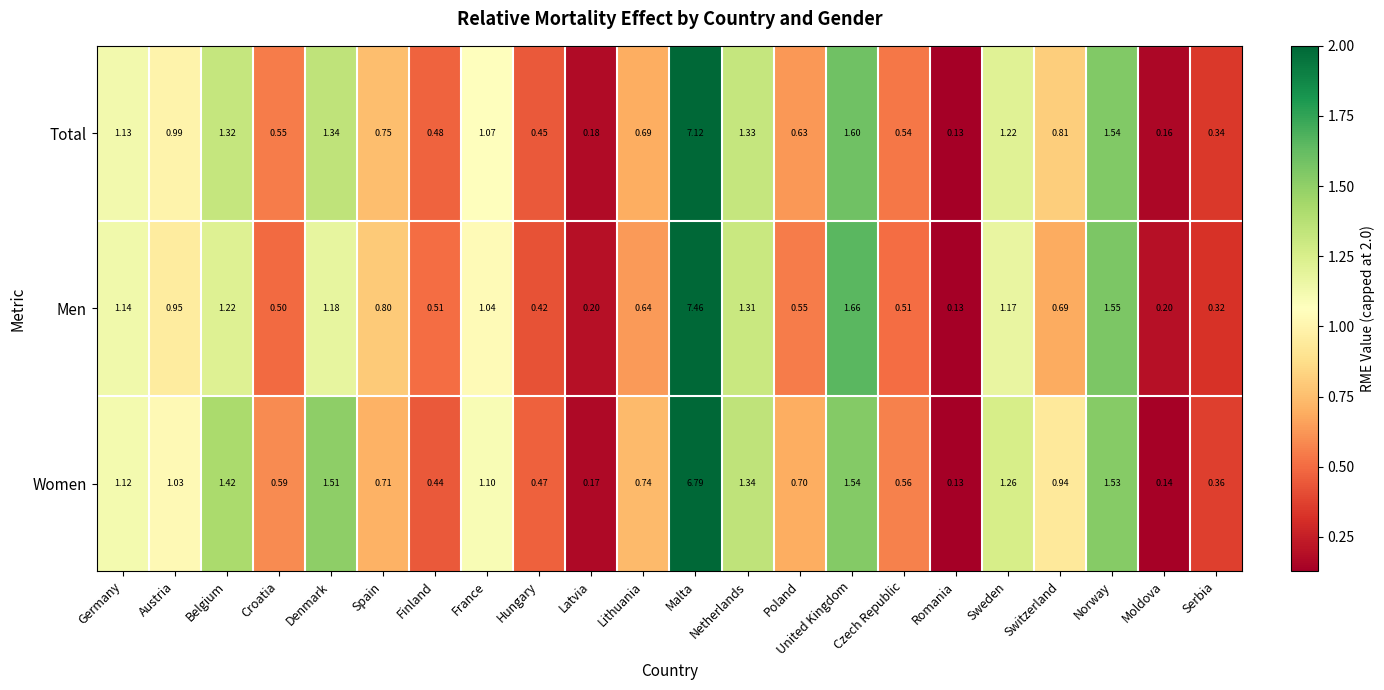

At how many categories does at least one series exceed 0?

22